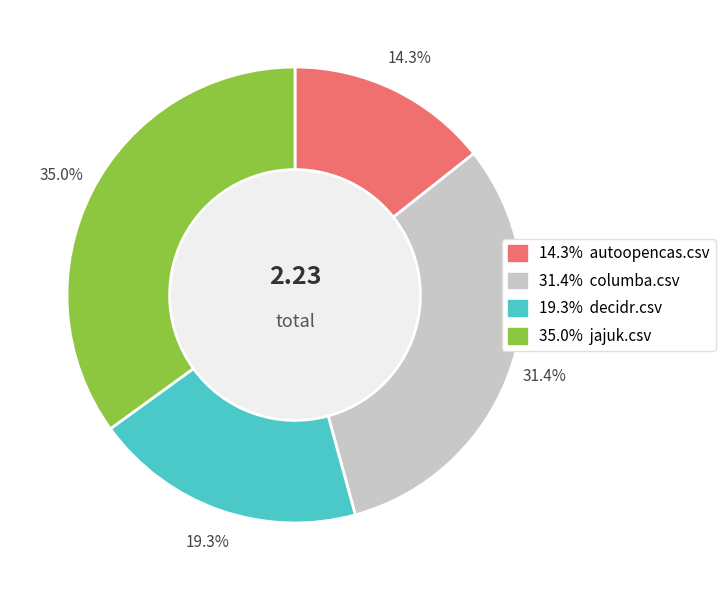

Is there any slice that represents more than half of the pie?

No